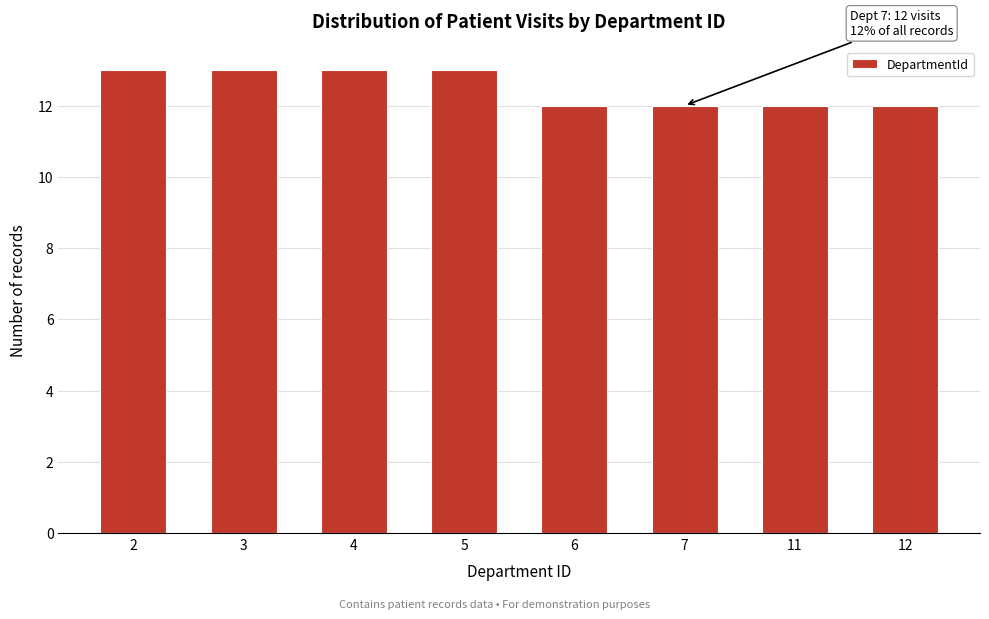

Reading left to right, transcribe all the data shown in this chart.

13	13	13	13	12	12	12	12